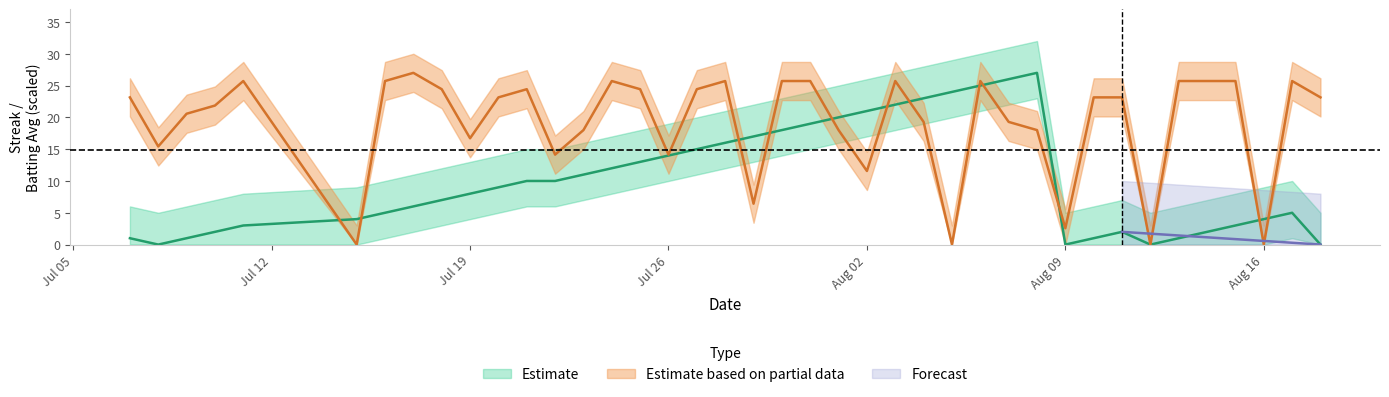

What is the spread (max minus min) of values at Aug 09?

2.6